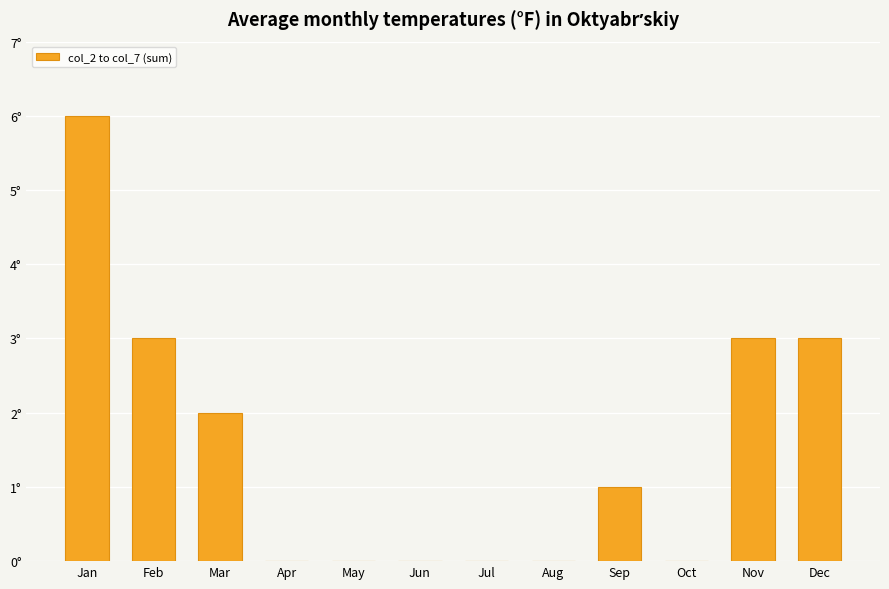

Are the bars horizontal?

No